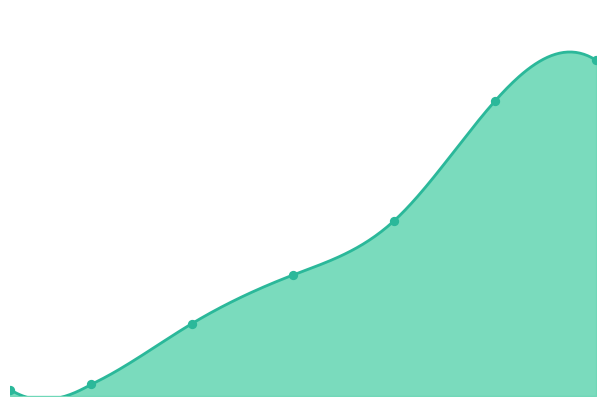

Which has a higher value, 5 or 20?

20